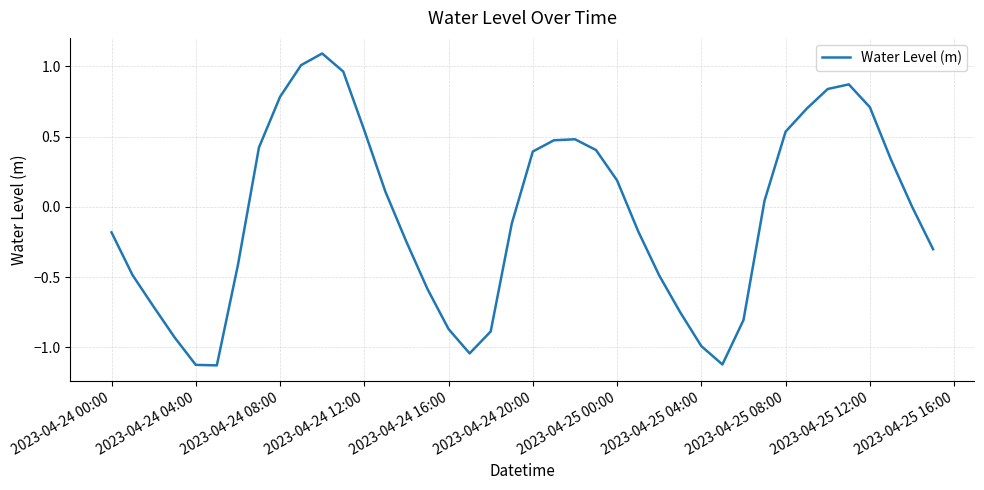

What is the difference between the maximum and minimum values?

2.2